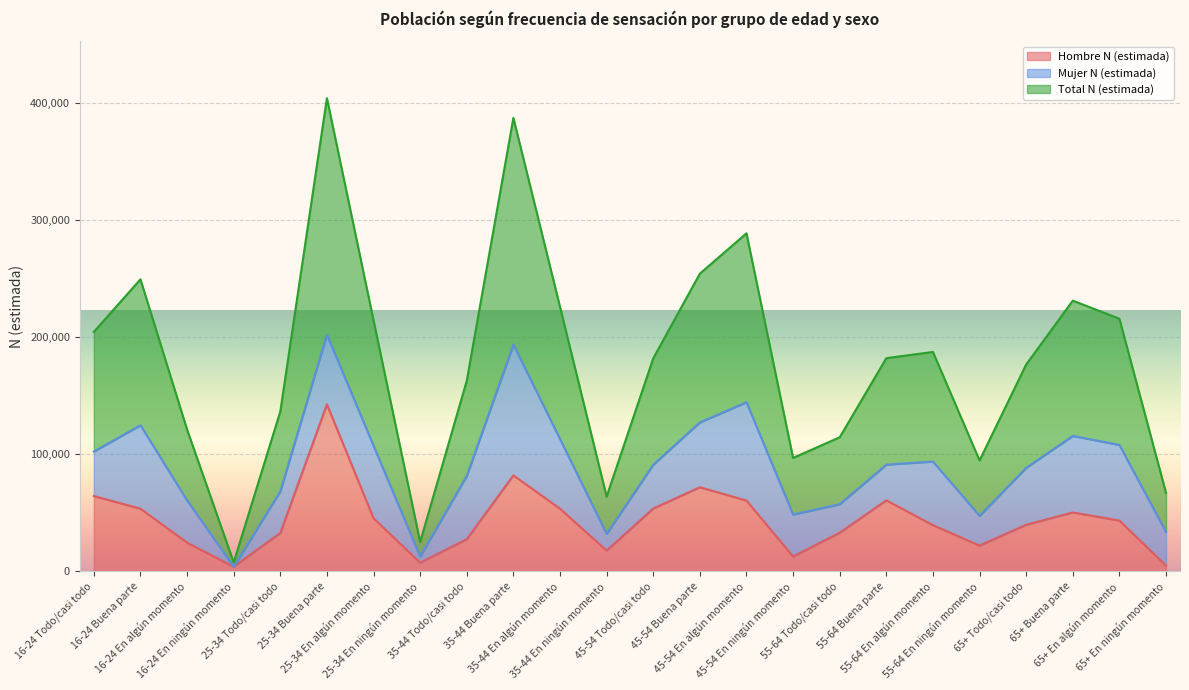

What is the label of the 13th point from the right?

35-44 En ningún momento